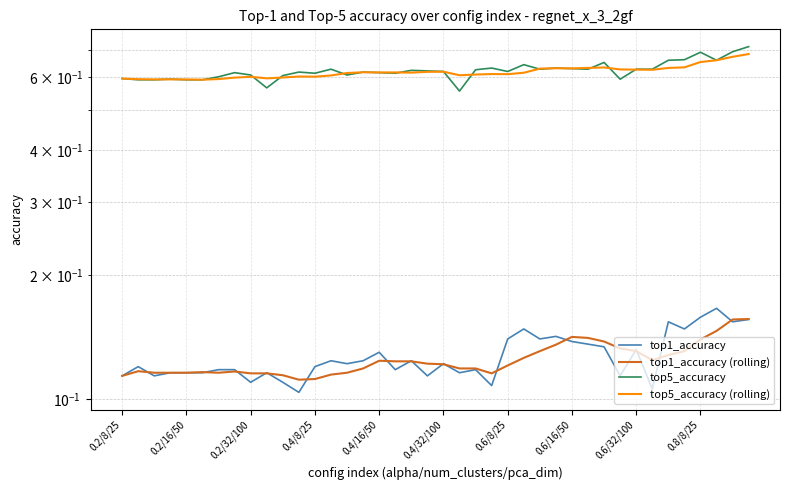

How many data points does each series have?

40